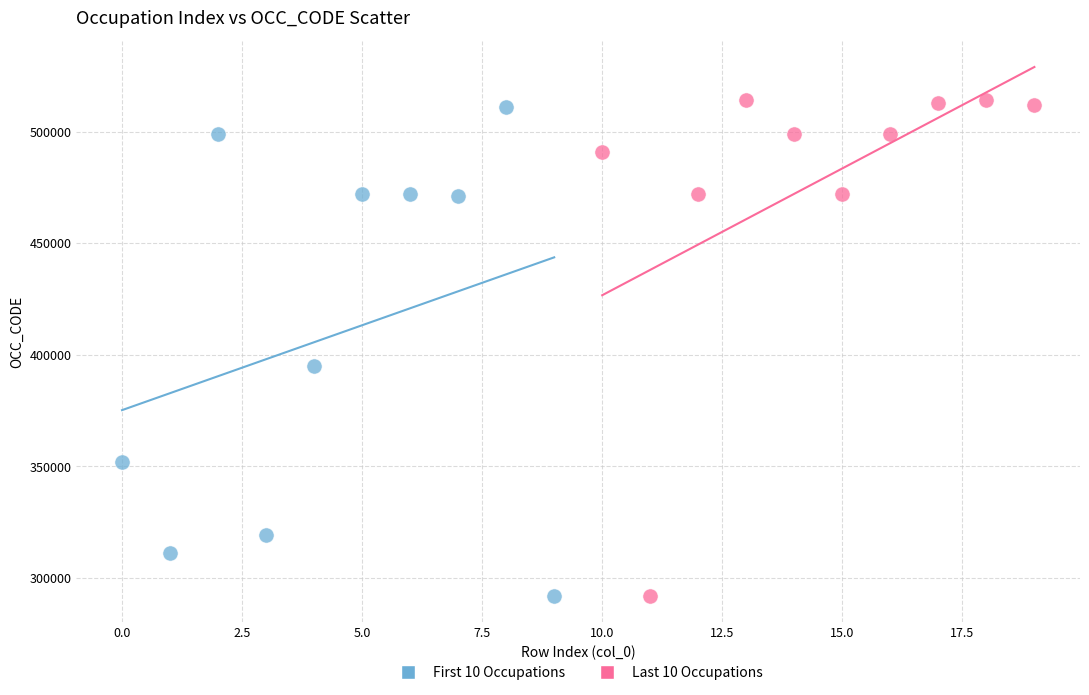

Which series has the largest Y range (max minus min)?

Last 10 Occupations